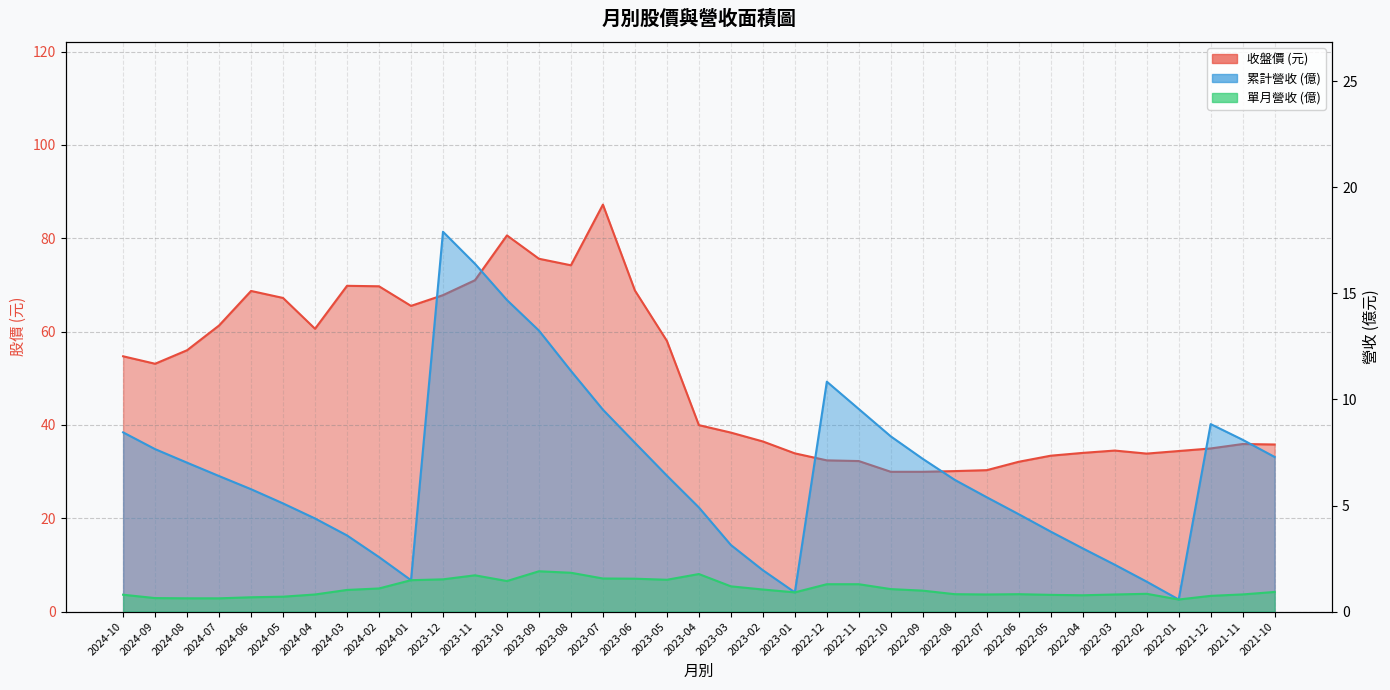

Where does the 累計營收(億) series first go above 6?

2024-10